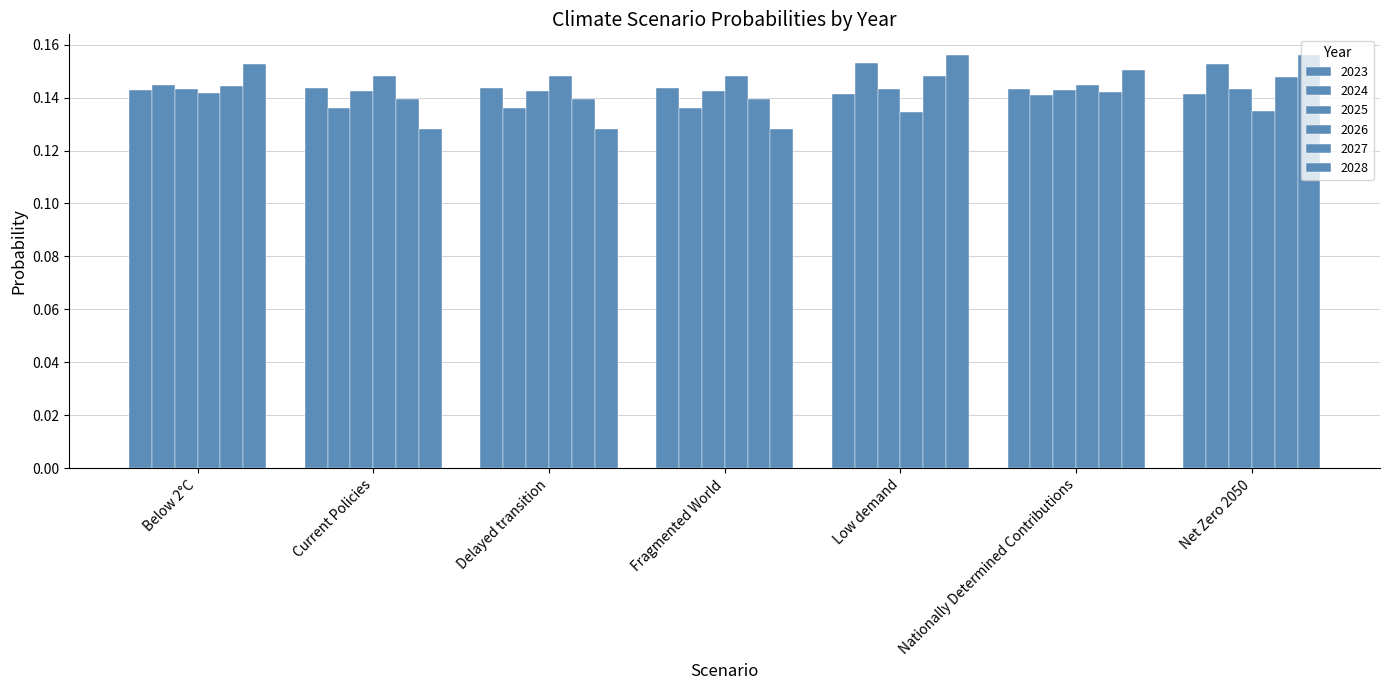

Are the bars horizontal?

No